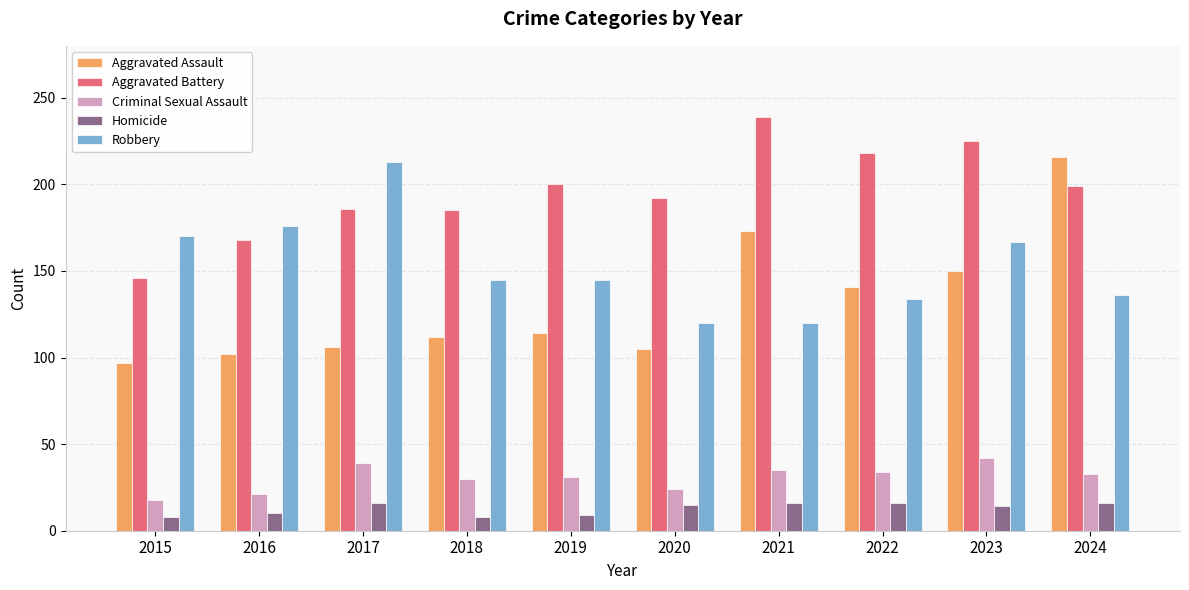

What is the spread (max minus min) of values at 2023?

211